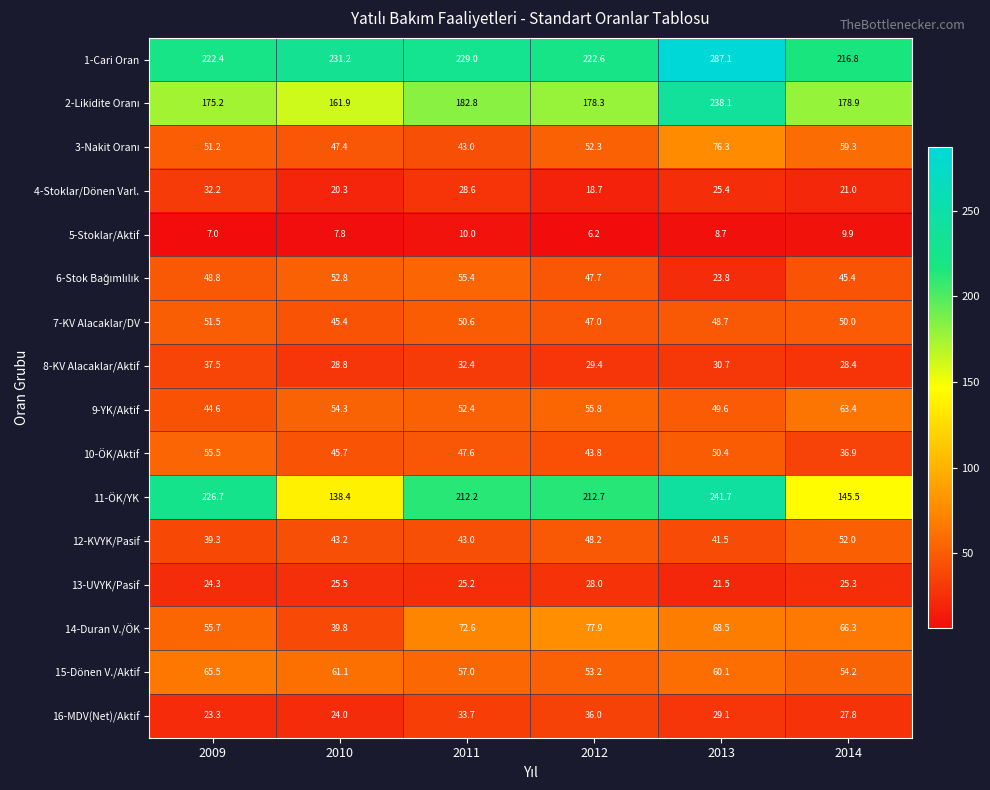

What is the total value across all series at 2010?

1027.6